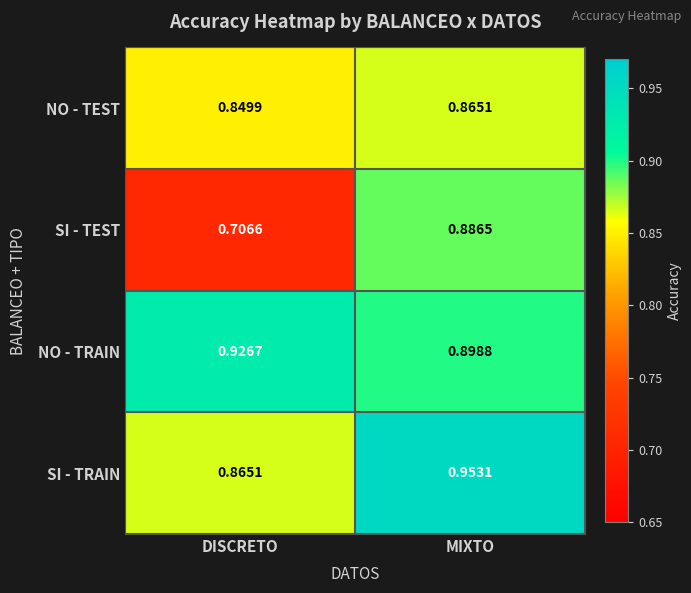

What is the total value across all series at DISCRETO?

3.3